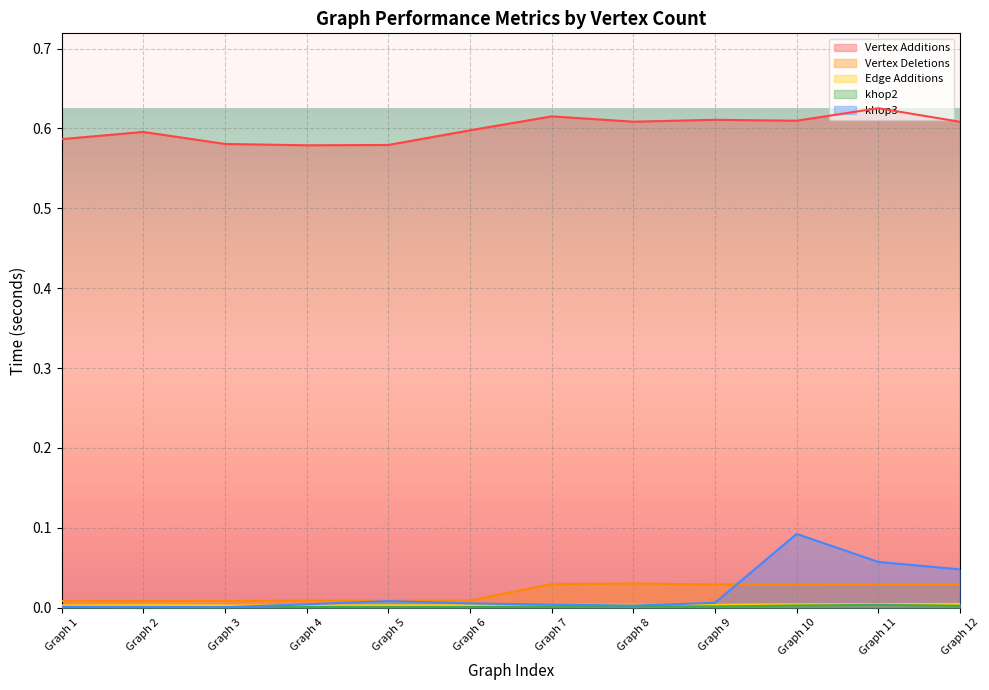

True or false: Vertex Additions and Vertex Deletions intersect in this chart.

False